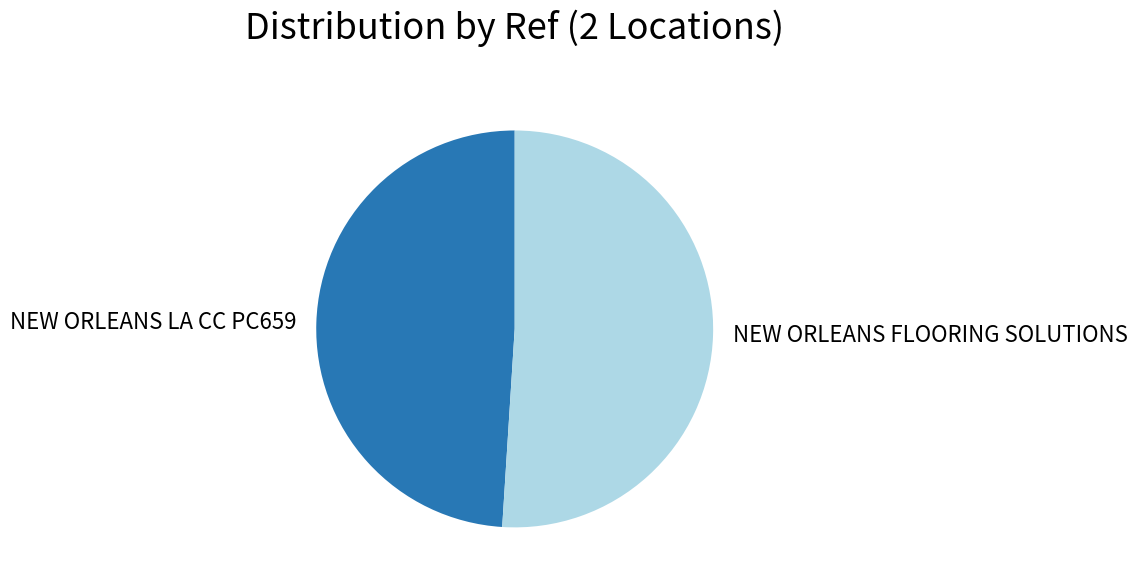

The NEW ORLEANS FLOORING SOLUTIONS slice represents 51% of the pie. True or false?

True